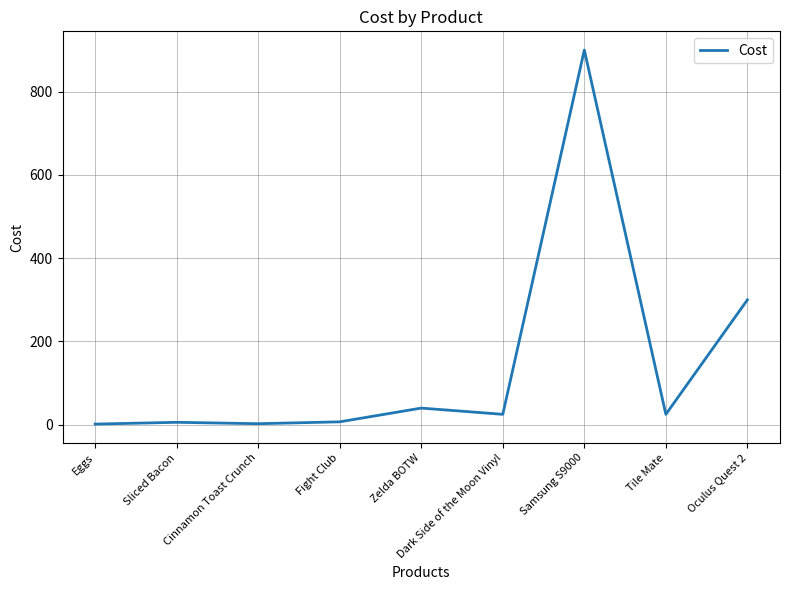

What is the difference between the maximum and minimum values?

898.4